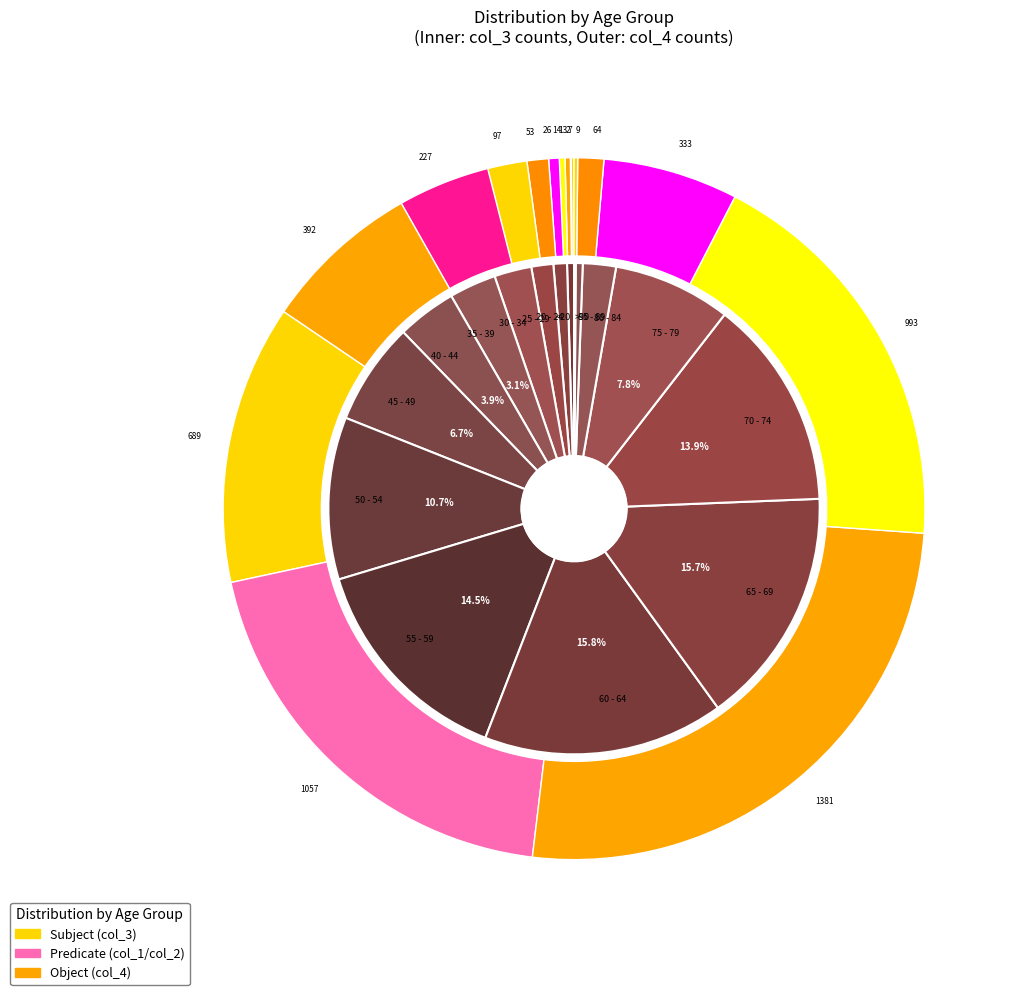

How many slices are in this pie chart?

16